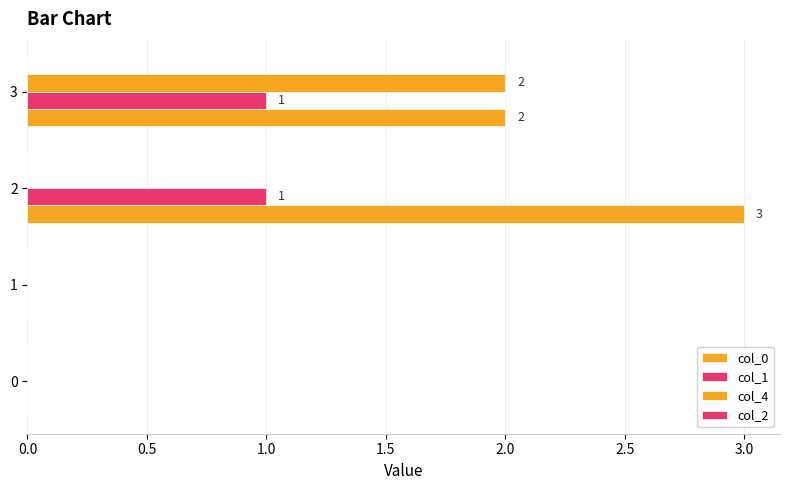

How many categories are shown in the chart?

4